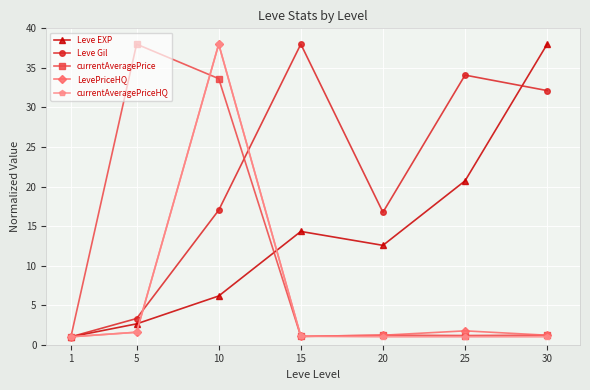

List the labels in order of Leve EXP value, largest first.

30, 25, 15, 20, 10, 5, 1